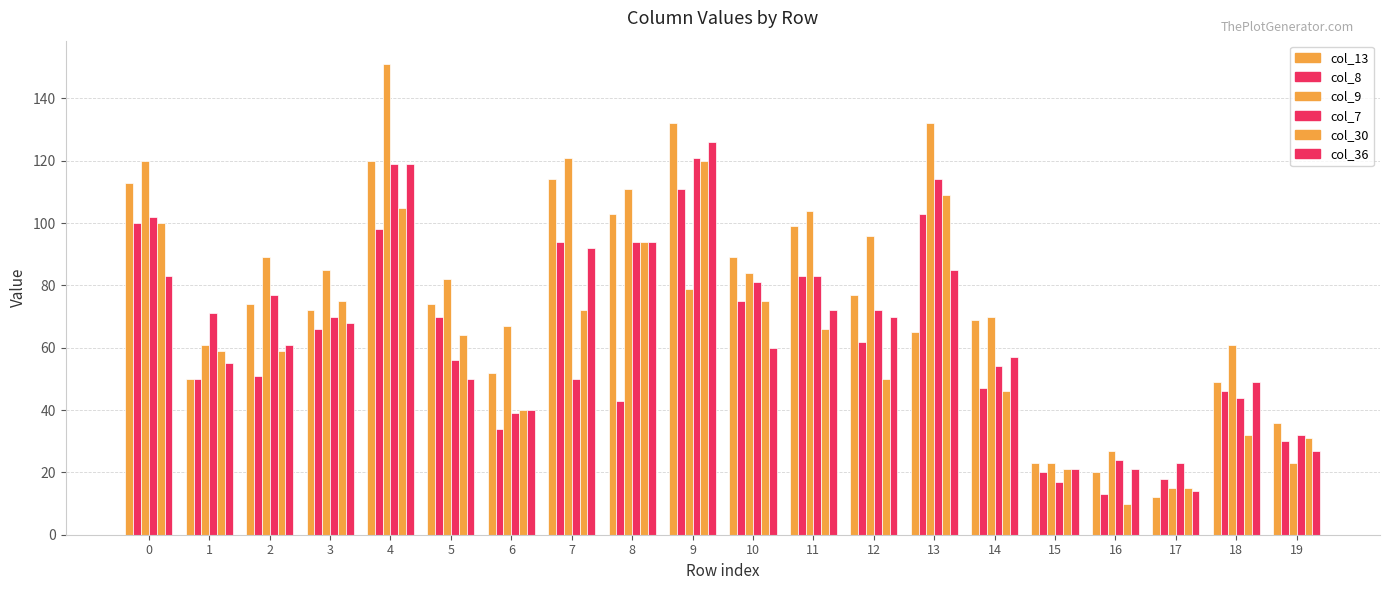

Reading left to right, extract all data points from this chart.

col_13: 113	50	74	72	120	74	52	114	103	132	89	99	77	65	69	23	20	12	49	36
col_8: 100	50	51	66	98	70	34	94	43	111	75	83	62	103	47	20	13	18	46	30
col_9: 120	61	89	85	151	82	67	121	111	79	84	104	96	132	70	23	27	15	61	23
col_7: 102	71	77	70	119	56	39	50	94	121	81	83	72	114	54	17	24	23	44	32
col_30: 100	59	59	75	105	64	40	72	94	120	75	66	50	109	46	21	10	15	32	31
col_36: 83	55	61	68	119	50	40	92	94	126	60	72	70	85	57	21	21	14	49	27